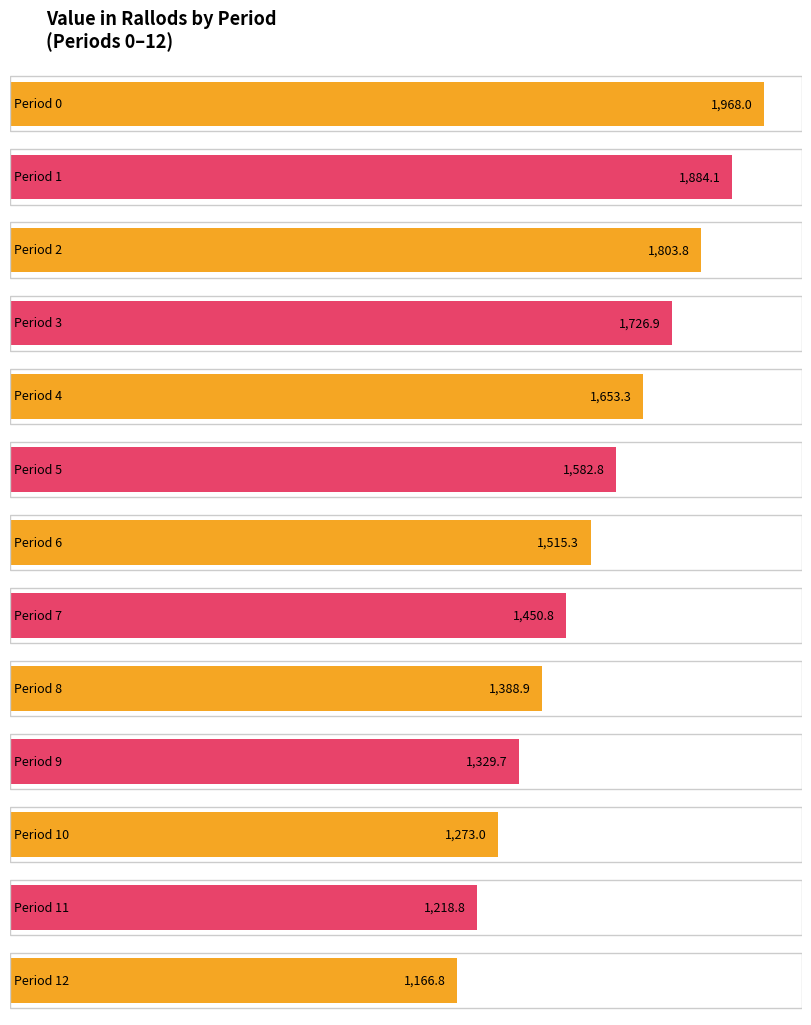

The value at Period 2 is 3056.3. True or false?

False